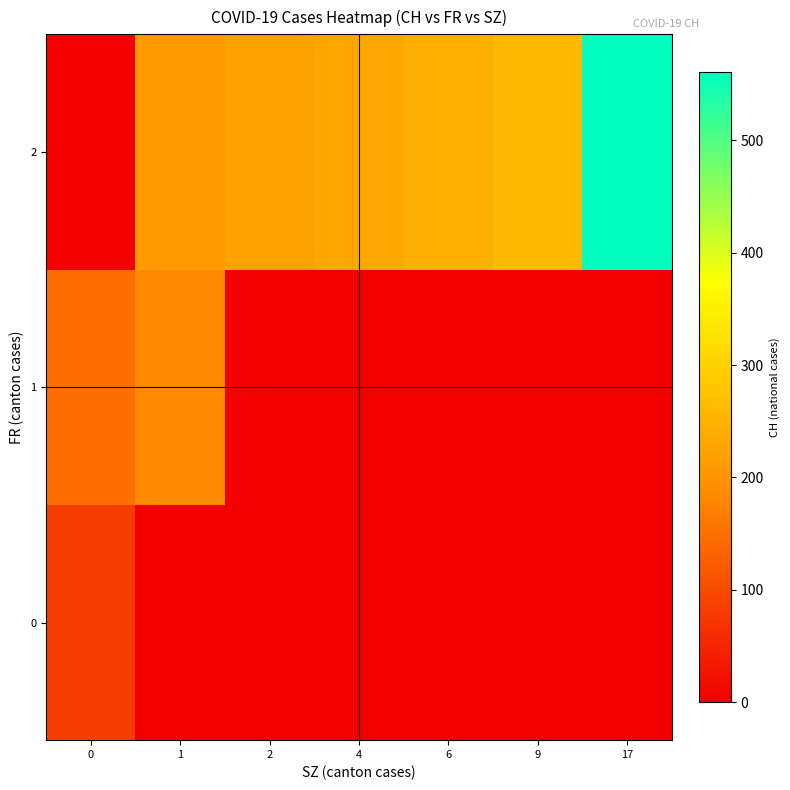

At how many categories does at least one series exceed 34?

7